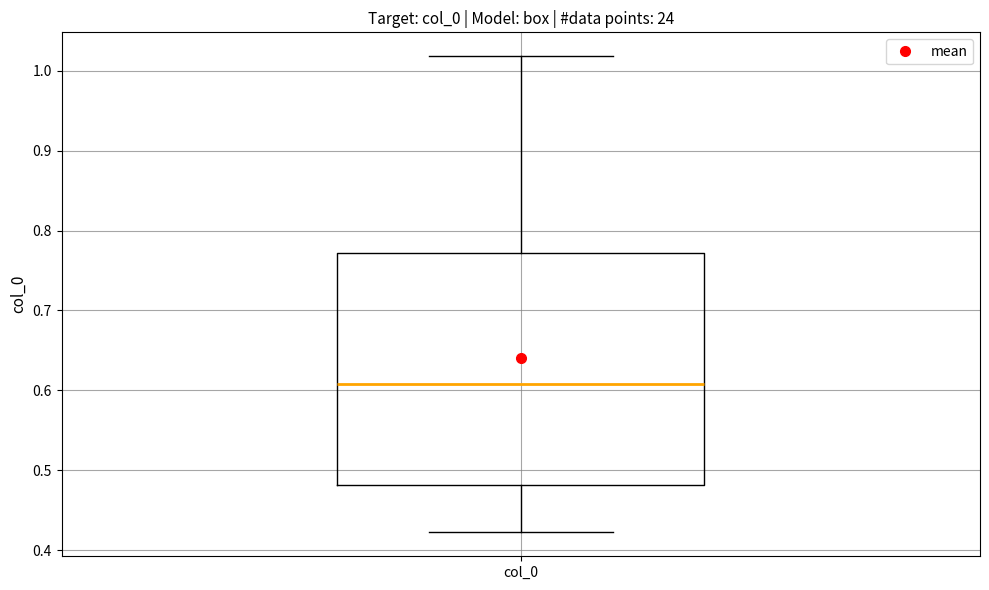

Read this box plot against the y-axis: the position of the median line, the range covered by the box, and the ends of both whiskers. The values are not printed on the chart, so give them approximately, as read against the axis.

median 0.61, box 0.48 to 0.77, whiskers 0.42 to 1.02